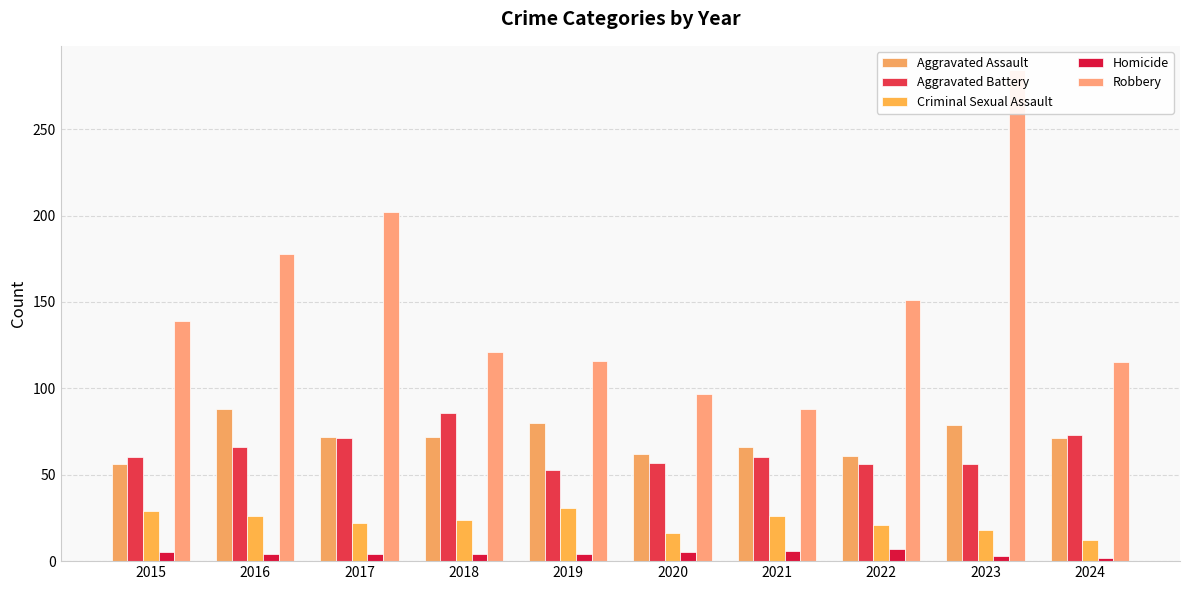

Which series changed the most between 2018 and 2020?

Aggravated Battery